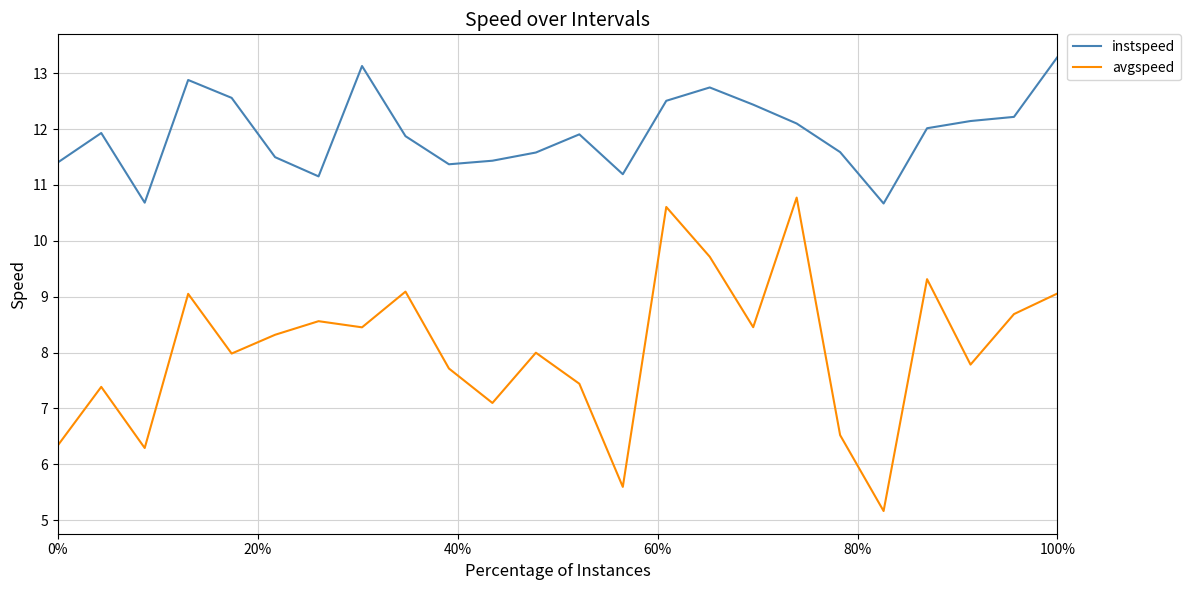

Which series has the widest spread of values?

avgspeed